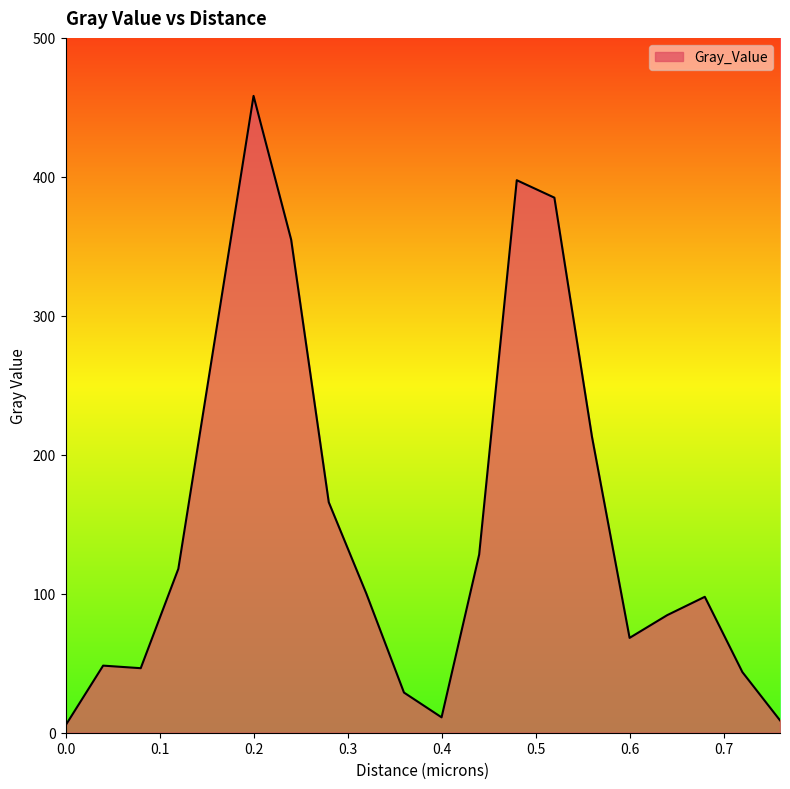

What is the difference between the maximum and second lowest values?

449.4